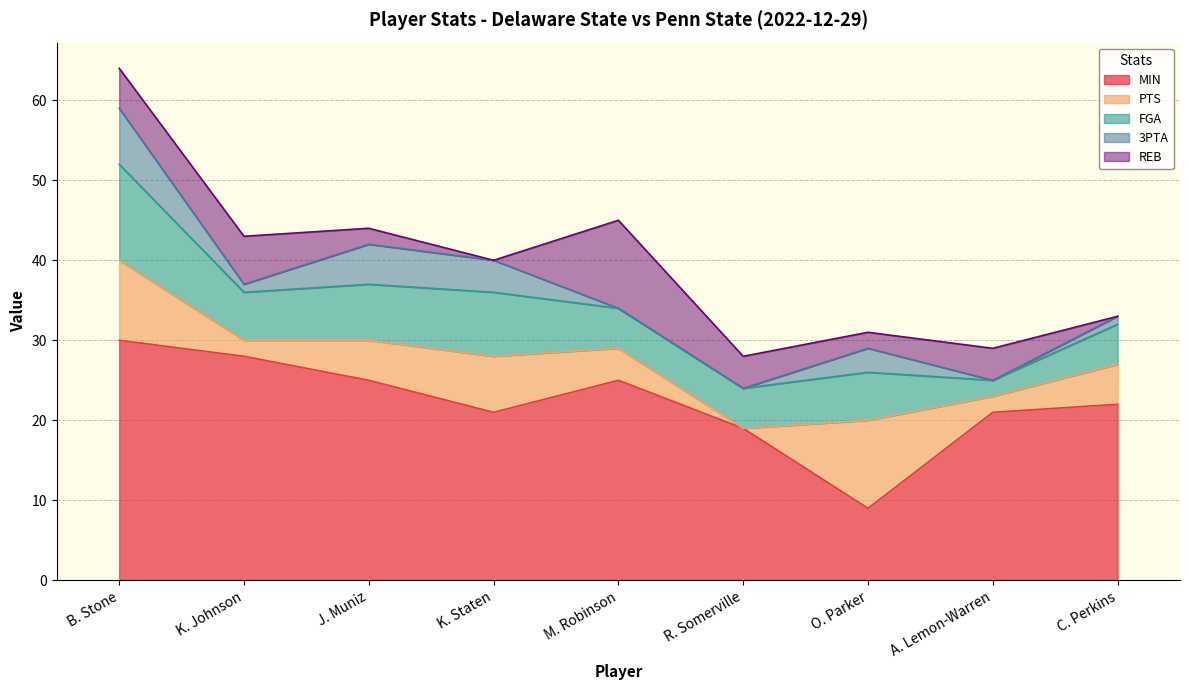

Between C. Perkins and O. Parker, which is larger?

C. Perkins